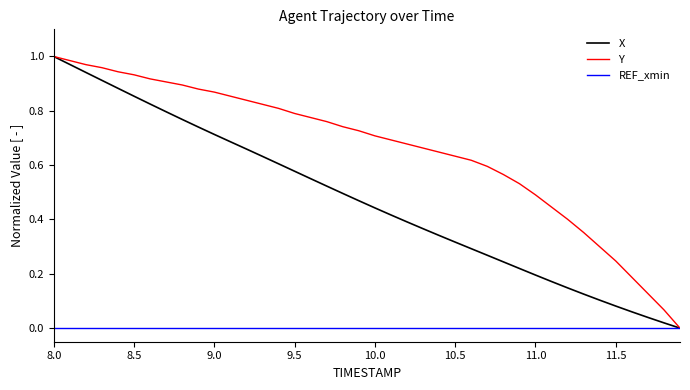

List the series in order of their overall mean, lowest first.

REF_xmin, X, Y